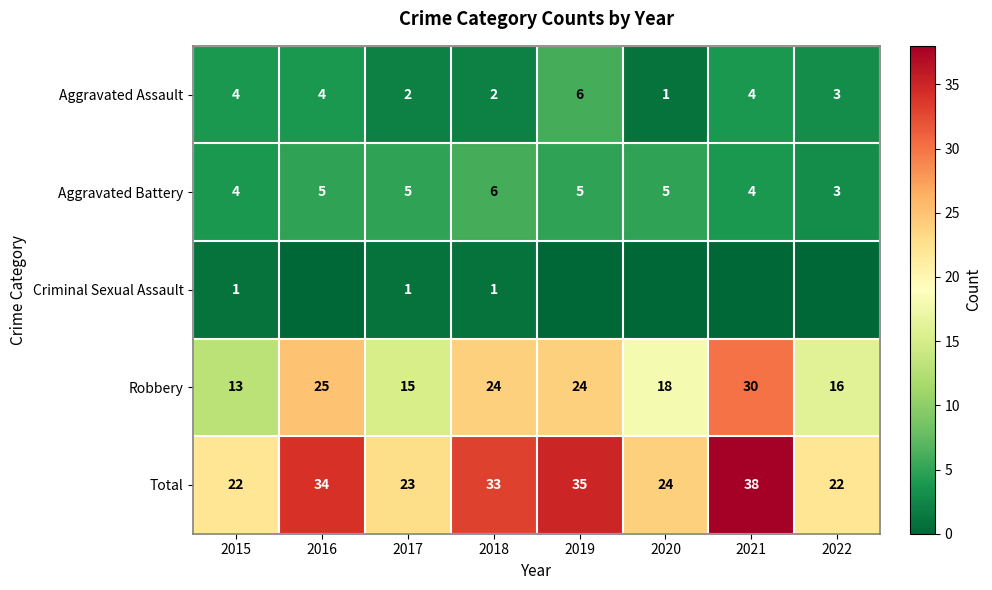

What is the sum of all Aggravated Battery values?

37